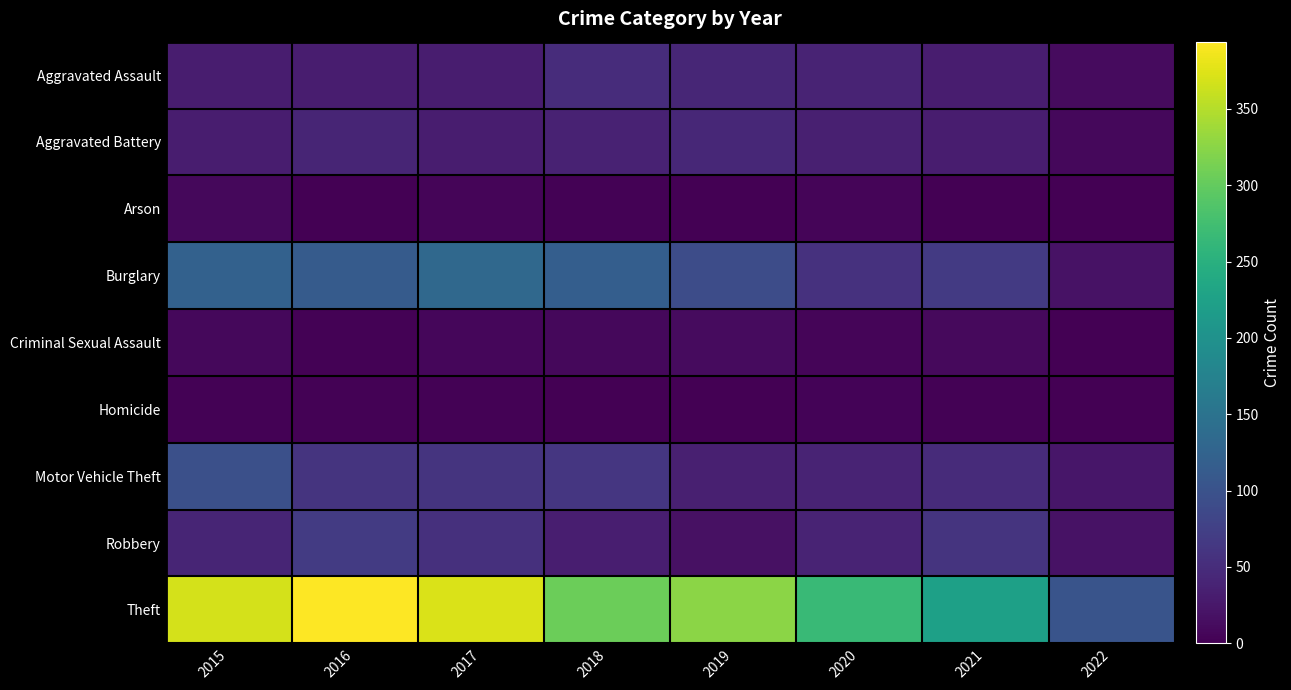

What is the spread (max minus min) of values at 2022?

102